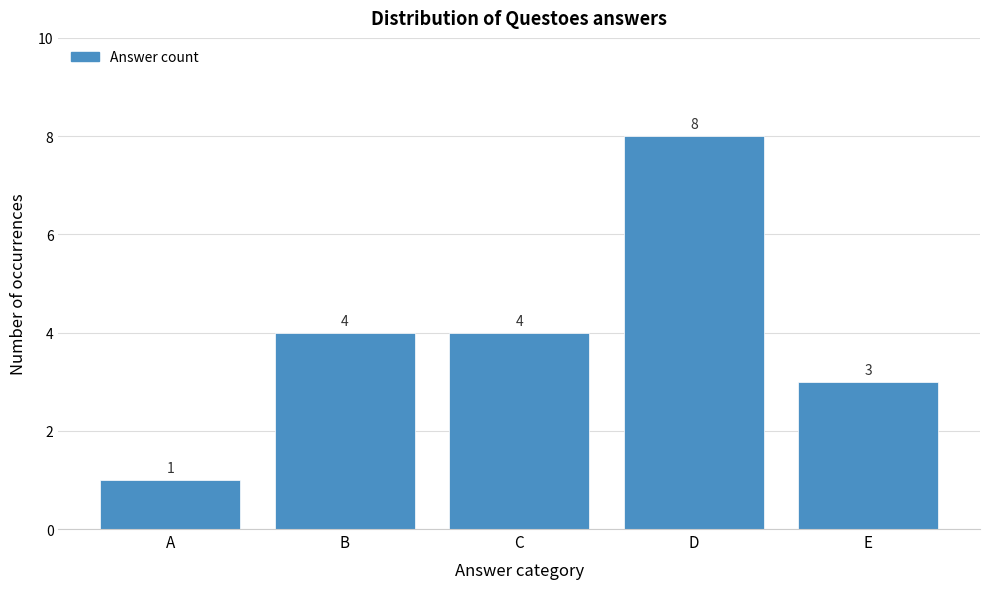

Reading left to right, extract all data points from this chart.

A=1	B=4	C=4	D=8	E=3